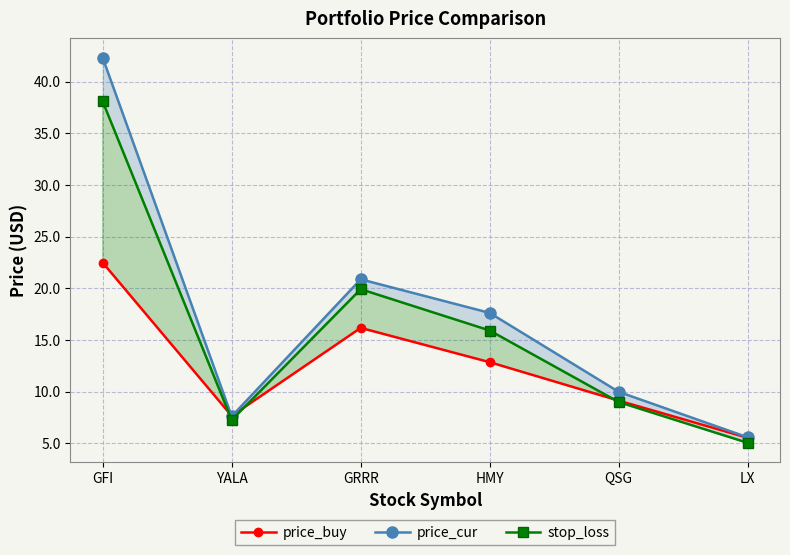

How many lines are shown in the chart?

3